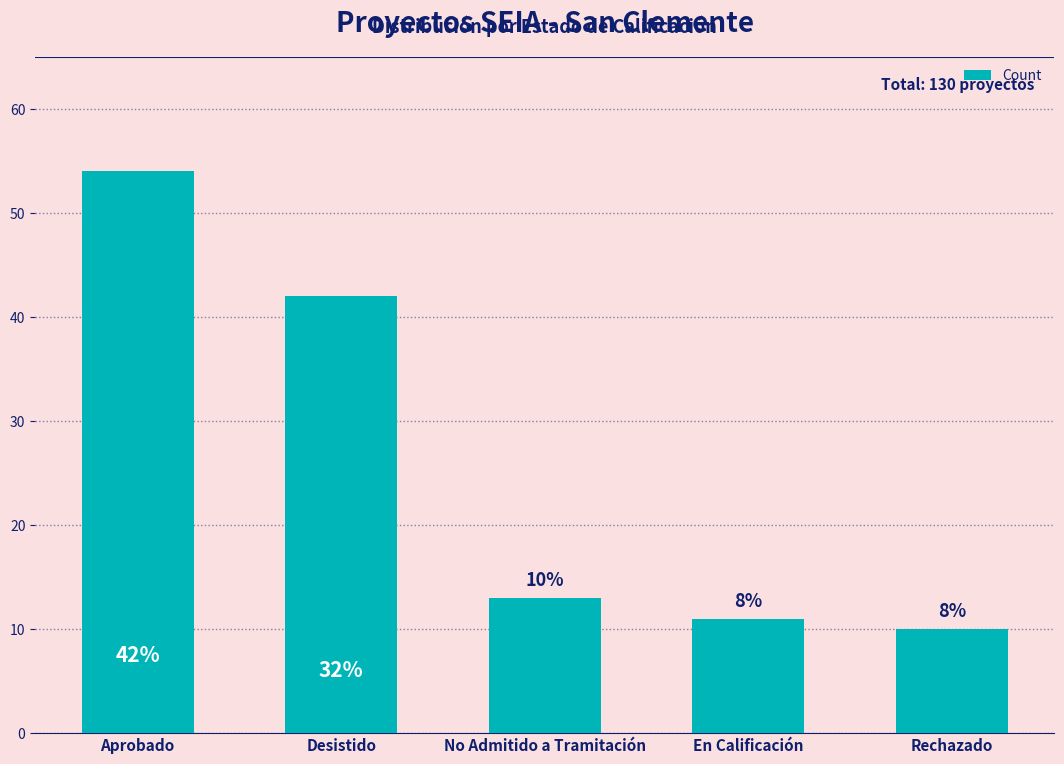

What is the value of the 1st bar from the left?

54